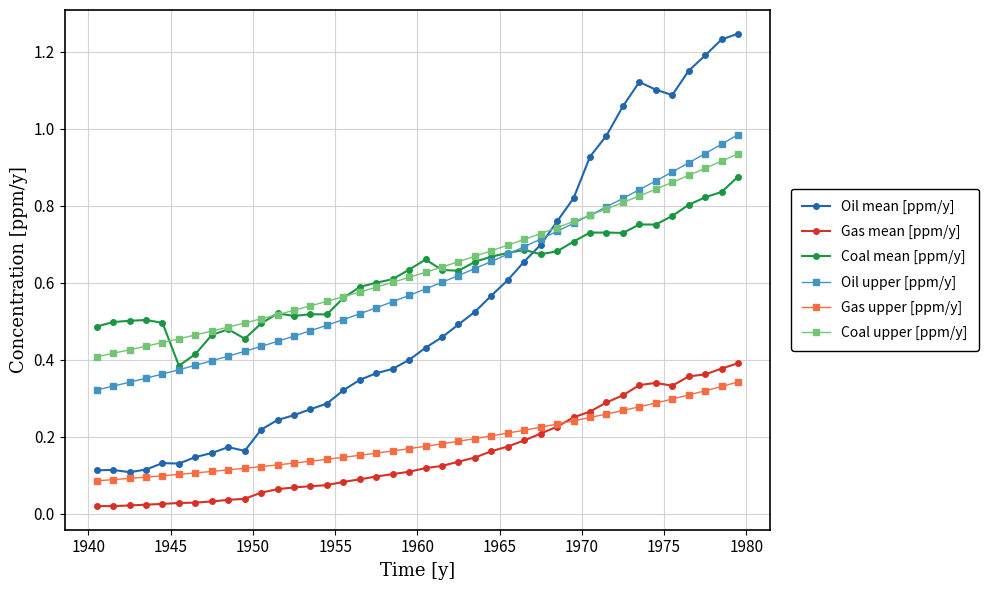

How many Coal upper [ppm/y] values are between 0 and 1?

40